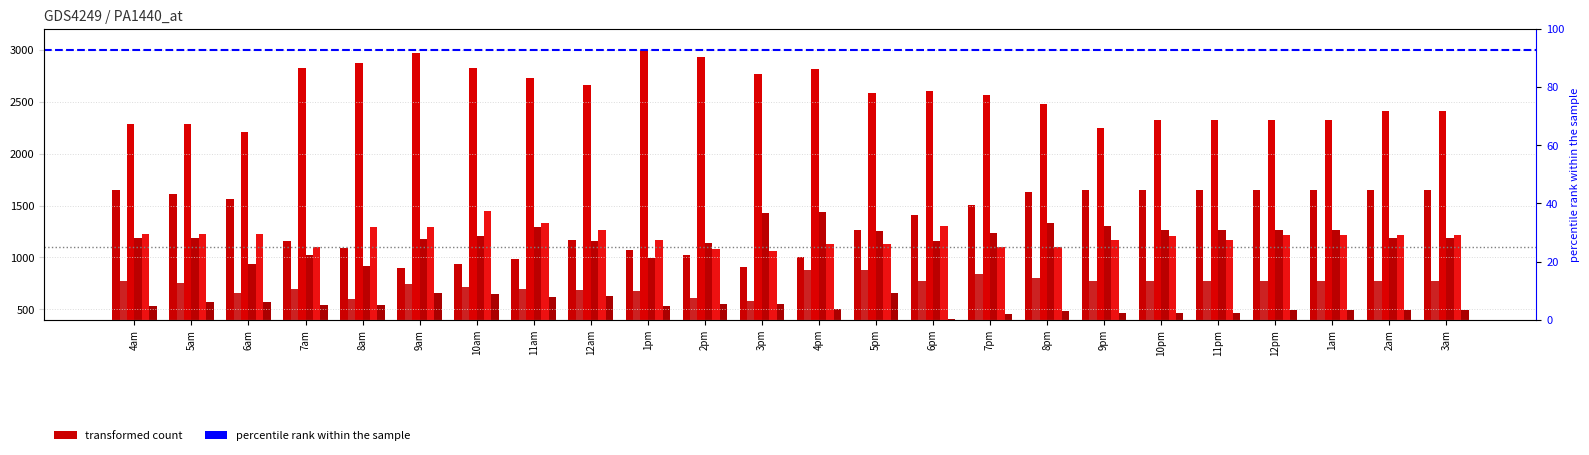

How many data points in col_1 are less than 2583?

12